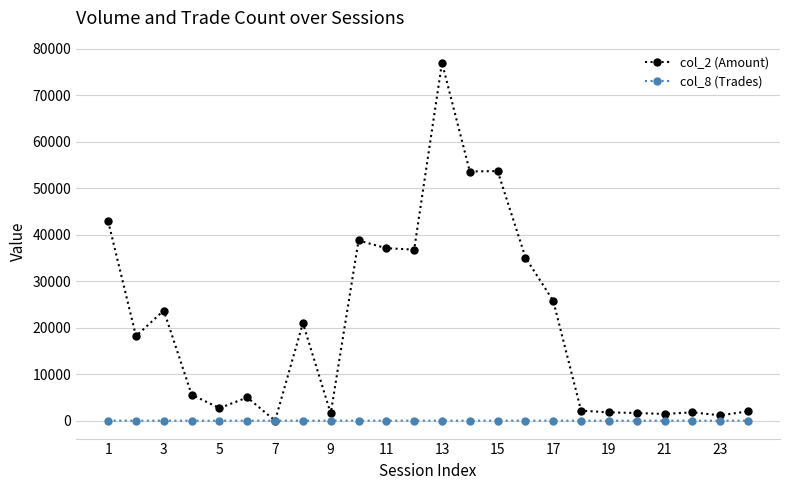

Which series has the largest range (max minus min)?

col_2 (Amount)